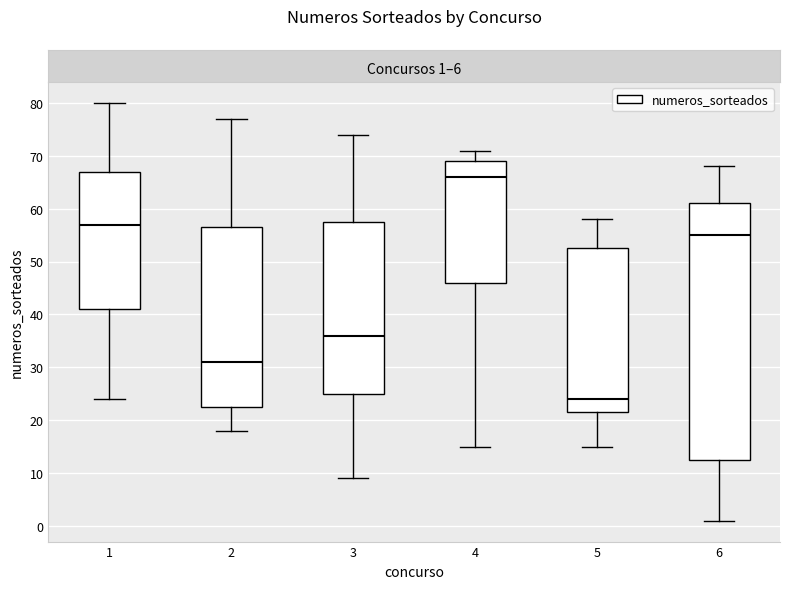

Reading left to right, transcribe this box plot: for each box, give where its median line is, the range the box spans, and where its two whiskers end, as read against the y-axis. The values are not printed on the chart, so give them approximately, as read against the axis.

1: median 57, box 41 to 67, whiskers 24 to 80
2: median 31, box 23 to 57, whiskers 18 to 77
3: median 36, box 25 to 58, whiskers 9 to 74
4: median 66, box 46 to 69, whiskers 15 to 71
5: median 24, box 22 to 53, whiskers 15 to 58
6: median 55, box 13 to 61, whiskers 1 to 68